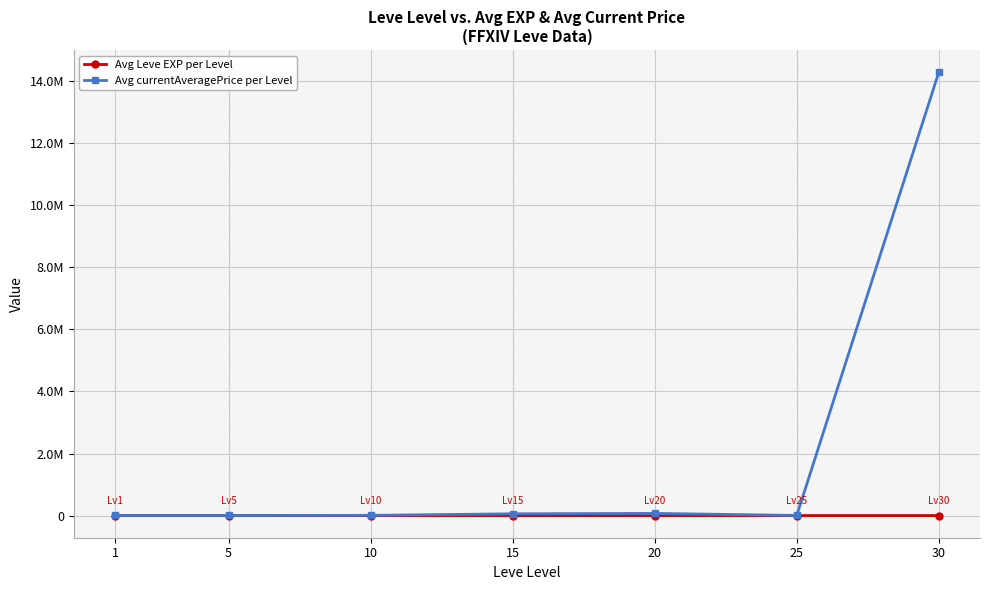

Is this an area chart (filled region under the line)?

No